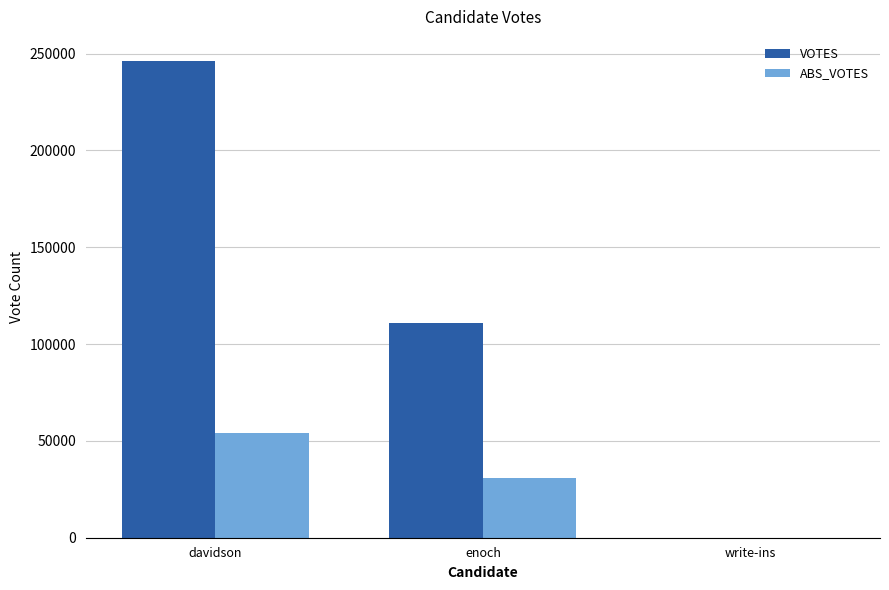

What is the greatest value displayed?

246277